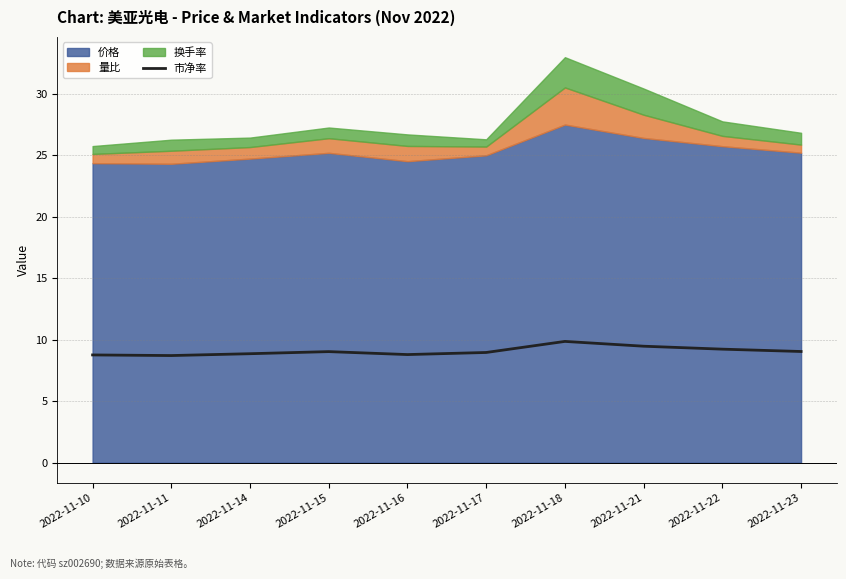

Is it true that 市净率 equals 13.6 at 2022-11-16?

False